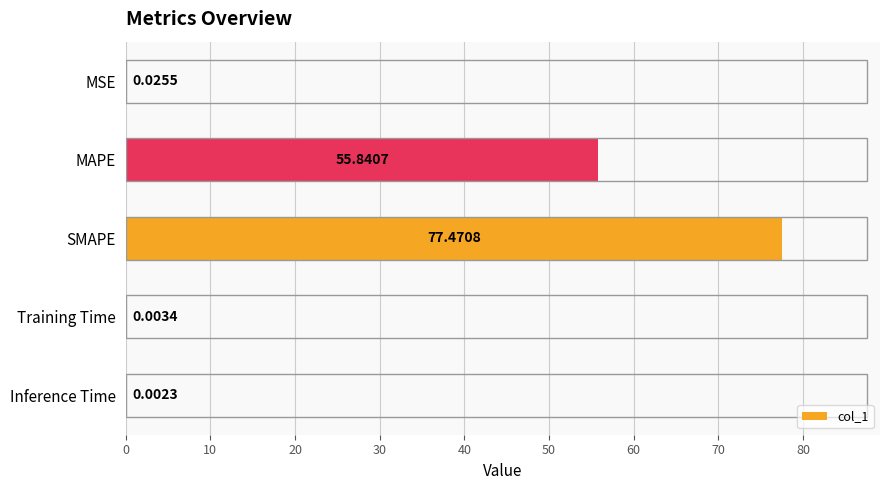

What is the sum of all values?

133.3